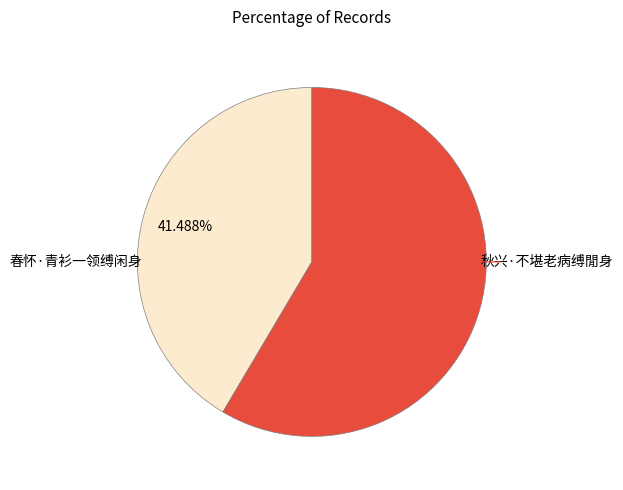

Is there any slice that represents more than half of the pie?

Yes